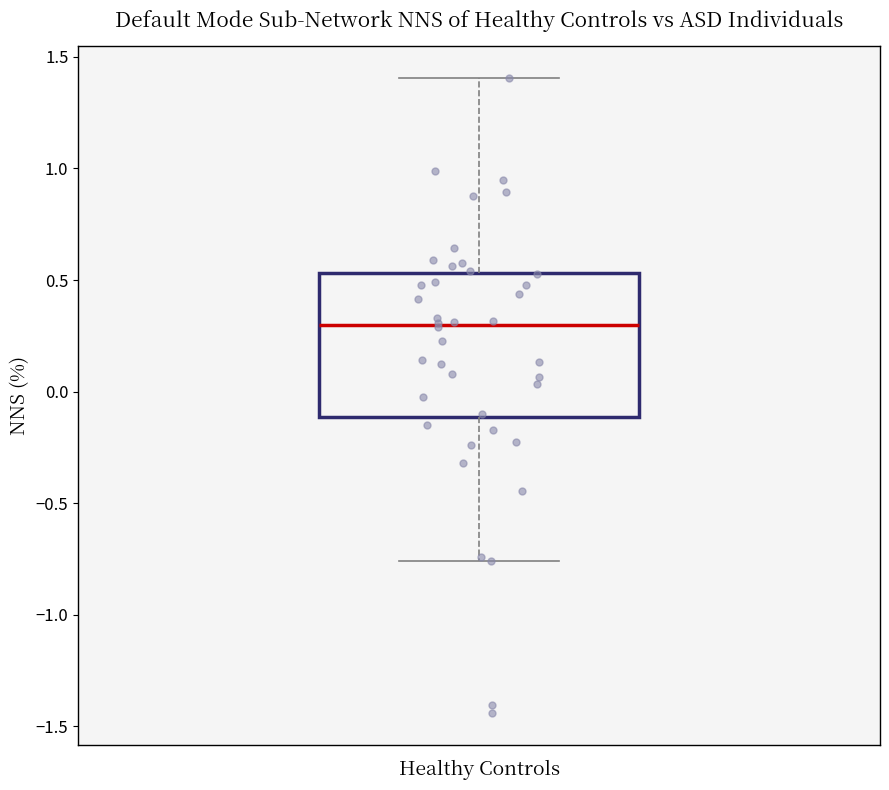

Transcribe this box plot: give where the median line is, the range the box spans, and where the two whiskers end, as read against the y-axis. The values are not printed on the chart, so give them approximately, as read against the axis.

median 0.30, box -0.10 to 0.55, whiskers -0.75 to 1.40